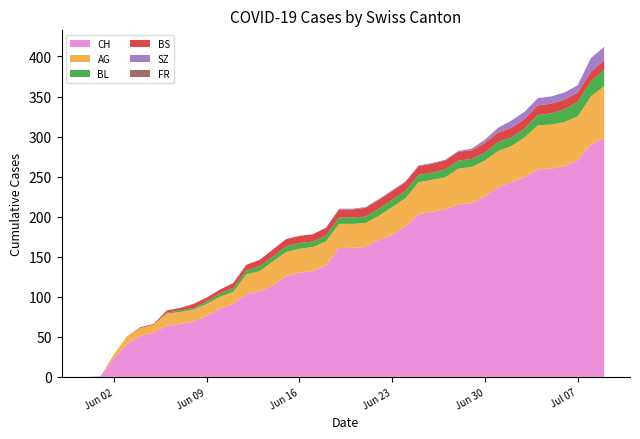

Reading left to right, extract all data points from this chart.

CH: 2020-05-31=0	2020-06-01=1	2020-06-02=23	2020-06-03=41	2020-06-04=51	2020-06-05=55	2020-06-06=64	2020-06-07=66	2020-06-08=69	2020-06-09=76	2020-06-10=85	2020-06-11=91	2020-06-12=103	2020-06-13=107	2020-06-14=114	2020-06-15=126	2020-06-16=130	2020-06-17=132	2020-06-18=139	2020-06-19=161	2020-06-20=161	2020-06-21=162	2020-06-22=171	2020-06-23=177	2020-06-24=188	2020-06-25=203	2020-06-26=206	2020-06-27=209	2020-06-28=215	2020-06-29=217	2020-06-30=225	2020-07-01=237	2020-07-02=243	2020-07-03=249	2020-07-04=259	2020-07-05=260	2020-07-06=263	2020-07-07=270	2020-07-08=290	2020-07-09=298
AG: 2020-05-31=0	2020-06-01=0	2020-06-02=5	2020-06-03=10	2020-06-04=10	2020-06-05=10	2020-06-06=15	2020-06-07=15	2020-06-08=15	2020-06-09=15	2020-06-10=15	2020-06-11=15	2020-06-12=25	2020-06-13=25	2020-06-14=30	2020-06-15=30	2020-06-16=30	2020-06-17=30	2020-06-18=30	2020-06-19=30	2020-06-20=30	2020-06-21=30	2020-06-22=30	2020-06-23=35	2020-06-24=35	2020-06-25=40	2020-06-26=40	2020-06-27=40	2020-06-28=45	2020-06-29=45	2020-06-30=45	2020-07-01=45	2020-07-02=45	2020-07-03=50	2020-07-04=55	2020-07-05=55	2020-07-06=55	2020-07-07=55	2020-07-08=60	2020-07-09=65
BL: 2020-05-31=0	2020-06-01=0	2020-06-02=0	2020-06-03=0	2020-06-04=0	2020-06-05=0	2020-06-06=1	2020-06-07=2	2020-06-08=2	2020-06-09=3	2020-06-10=4	2020-06-11=5	2020-06-12=5	2020-06-13=6	2020-06-14=6	2020-06-15=7	2020-06-16=7	2020-06-17=7	2020-06-18=7	2020-06-19=8	2020-06-20=8	2020-06-21=8	2020-06-22=9	2020-06-23=9	2020-06-24=9	2020-06-25=9	2020-06-26=9	2020-06-27=10	2020-06-28=10	2020-06-29=10	2020-06-30=10	2020-07-01=11	2020-07-02=11	2020-07-03=11	2020-07-04=13	2020-07-05=14	2020-07-06=16	2020-07-07=18	2020-07-08=19	2020-07-09=20
BS: 2020-05-31=0	2020-06-01=0	2020-06-02=0	2020-06-03=0	2020-06-04=1	2020-06-05=1	2020-06-06=3	2020-06-07=3	2020-06-08=5	2020-06-09=5	2020-06-10=5	2020-06-11=6	2020-06-12=7	2020-06-13=8	2020-06-14=9	2020-06-15=9	2020-06-16=9	2020-06-17=9	2020-06-18=10	2020-06-19=10	2020-06-20=10	2020-06-21=11	2020-06-22=11	2020-06-23=11	2020-06-24=11	2020-06-25=11	2020-06-26=11	2020-06-27=11	2020-06-28=11	2020-06-29=11	2020-06-30=12	2020-07-01=12	2020-07-02=12	2020-07-03=12	2020-07-04=12	2020-07-05=12	2020-07-06=12	2020-07-07=12	2020-07-08=12	2020-07-09=12
SZ: 2020-05-31=0	2020-06-01=0	2020-06-02=0	2020-06-03=0	2020-06-04=0	2020-06-05=0	2020-06-06=0	2020-06-07=0	2020-06-08=0	2020-06-09=0	2020-06-10=0	2020-06-11=0	2020-06-12=0	2020-06-13=0	2020-06-14=0	2020-06-15=0	2020-06-16=0	2020-06-17=0	2020-06-18=0	2020-06-19=1	2020-06-20=1	2020-06-21=1	2020-06-22=1	2020-06-23=1	2020-06-24=1	2020-06-25=1	2020-06-26=1	2020-06-27=1	2020-06-28=1	2020-06-29=2	2020-06-30=4	2020-07-01=6	2020-07-02=9	2020-07-03=9	2020-07-04=9	2020-07-05=9	2020-07-06=9	2020-07-07=9	2020-07-08=17	2020-07-09=17
FR: 2020-05-31=0	2020-06-01=0	2020-06-02=0	2020-06-03=0	2020-06-04=0	2020-06-05=0	2020-06-06=0	2020-06-07=0	2020-06-08=0	2020-06-09=0	2020-06-10=0	2020-06-11=0	2020-06-12=0	2020-06-13=0	2020-06-14=0	2020-06-15=0	2020-06-16=0	2020-06-17=0	2020-06-18=0	2020-06-19=0	2020-06-20=0	2020-06-21=0	2020-06-22=0	2020-06-23=0	2020-06-24=0	2020-06-25=0	2020-06-26=0	2020-06-27=0	2020-06-28=0	2020-06-29=0	2020-06-30=0	2020-07-01=0	2020-07-02=0	2020-07-03=0	2020-07-04=0	2020-07-05=0	2020-07-06=0	2020-07-07=0	2020-07-08=0	2020-07-09=0